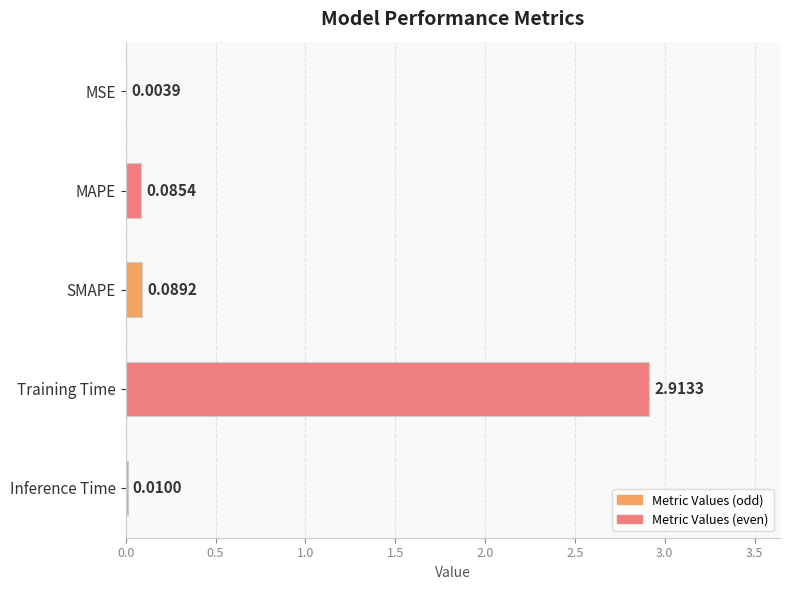

Which category has the highest value across all series?

Training Time